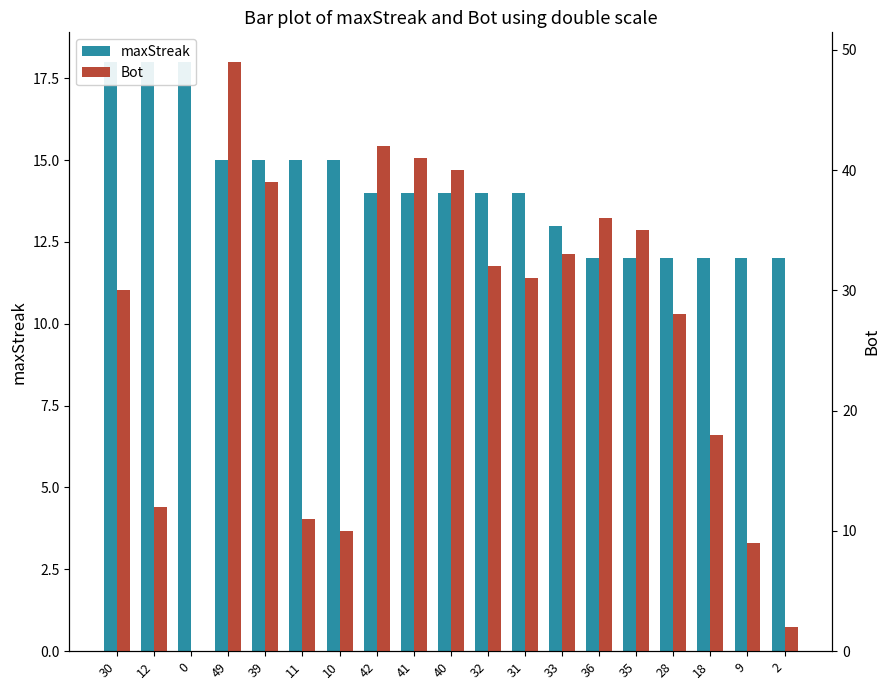

What is the label of the 17th bar from the left?

18